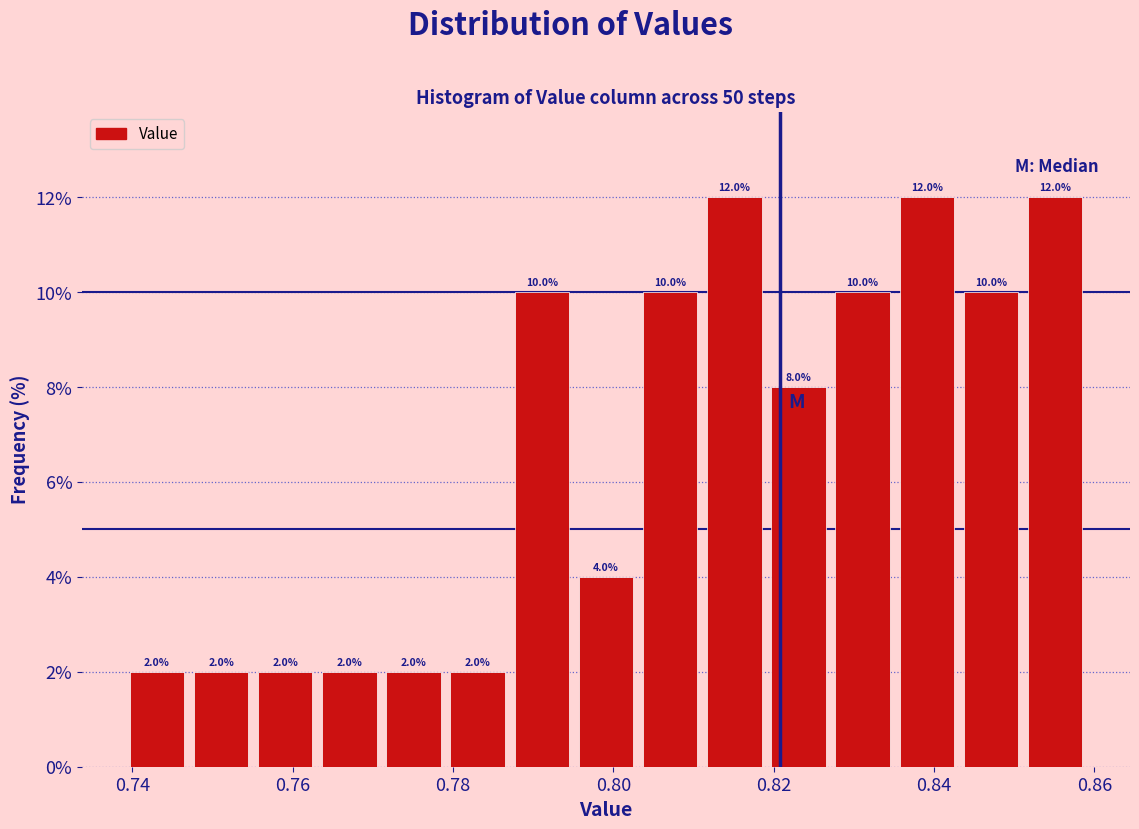

Reading left to right, transcribe this chart: for each bar, give the range it covers on the x-axis and its height. The bar edges are not printed on the chart, so give them approximately, as read against the axis.

0.740 to 0.748: 2.0
0.748 to 0.756: 2.0
0.756 to 0.764: 2.0
0.764 to 0.772: 2.0
0.772 to 0.780: 2.0
0.780 to 0.788: 2.0
0.788 to 0.796: 10.0
0.796 to 0.804: 4.0
0.804 to 0.812: 10.0
0.812 to 0.820: 12.0
0.820 to 0.828: 8.0
0.828 to 0.836: 10.0
0.836 to 0.844: 12.0
0.844 to 0.852: 10.0
0.852 to 0.860: 12.0